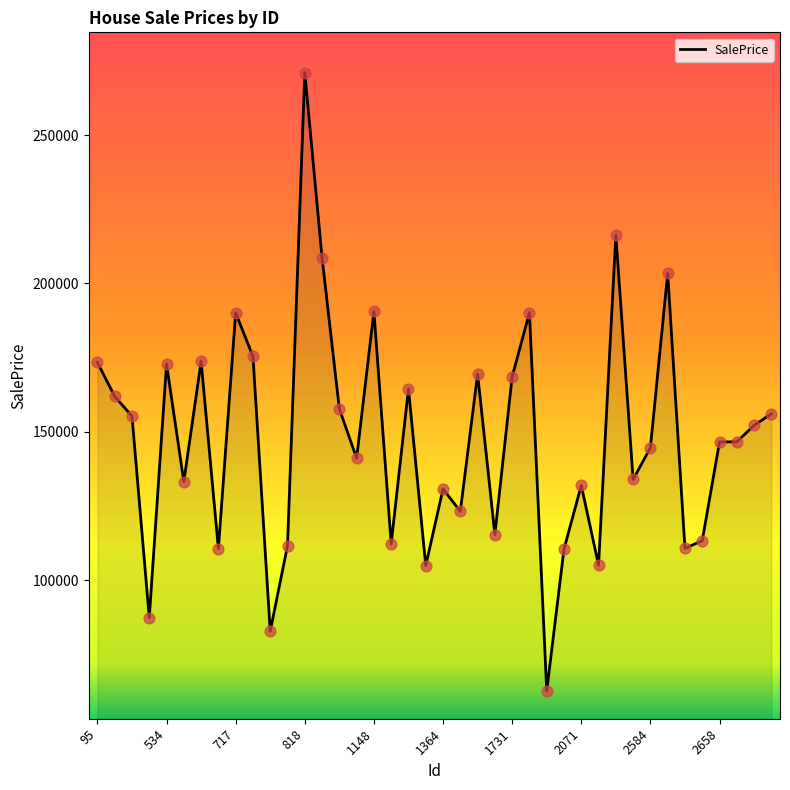

What is the difference between the maximum and minimum values?

208434.6